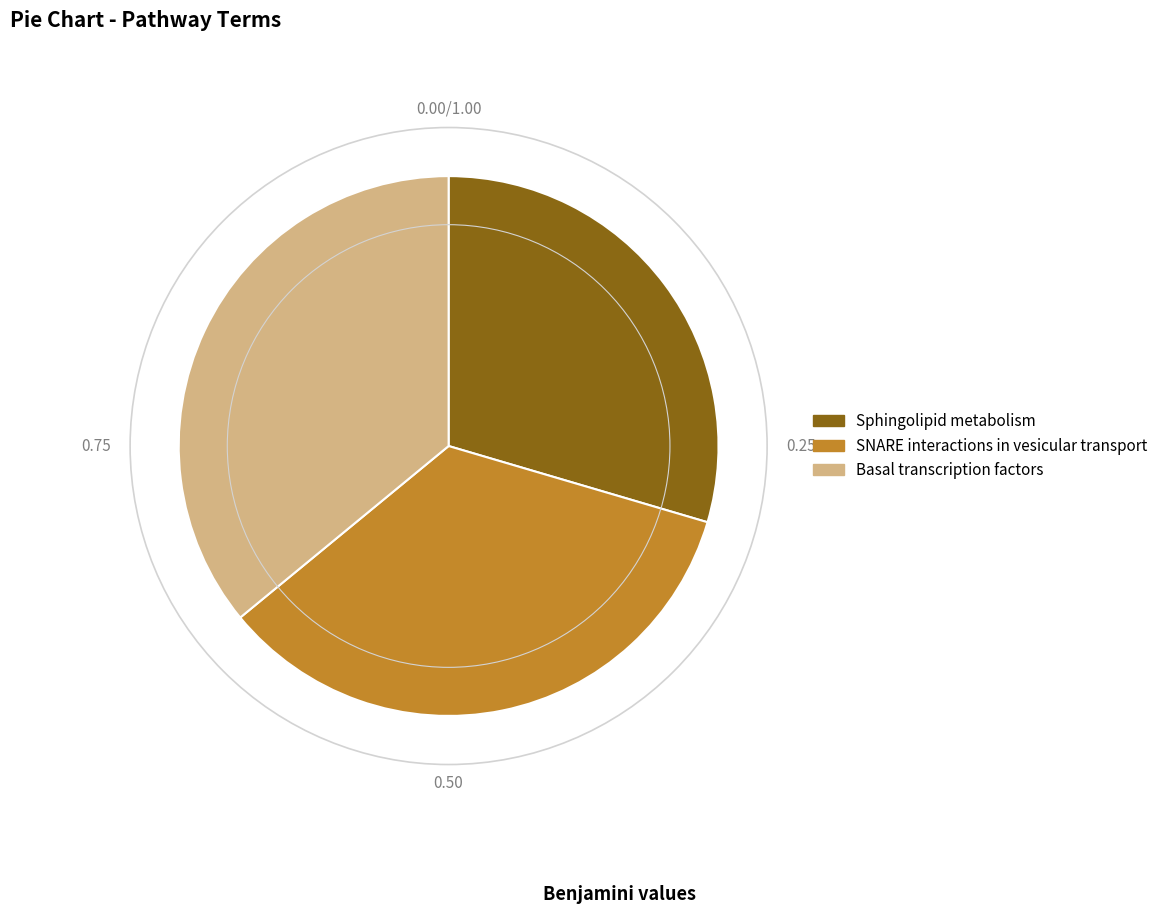

Is it true that Basal transcription factors is 36% of the pie?

True